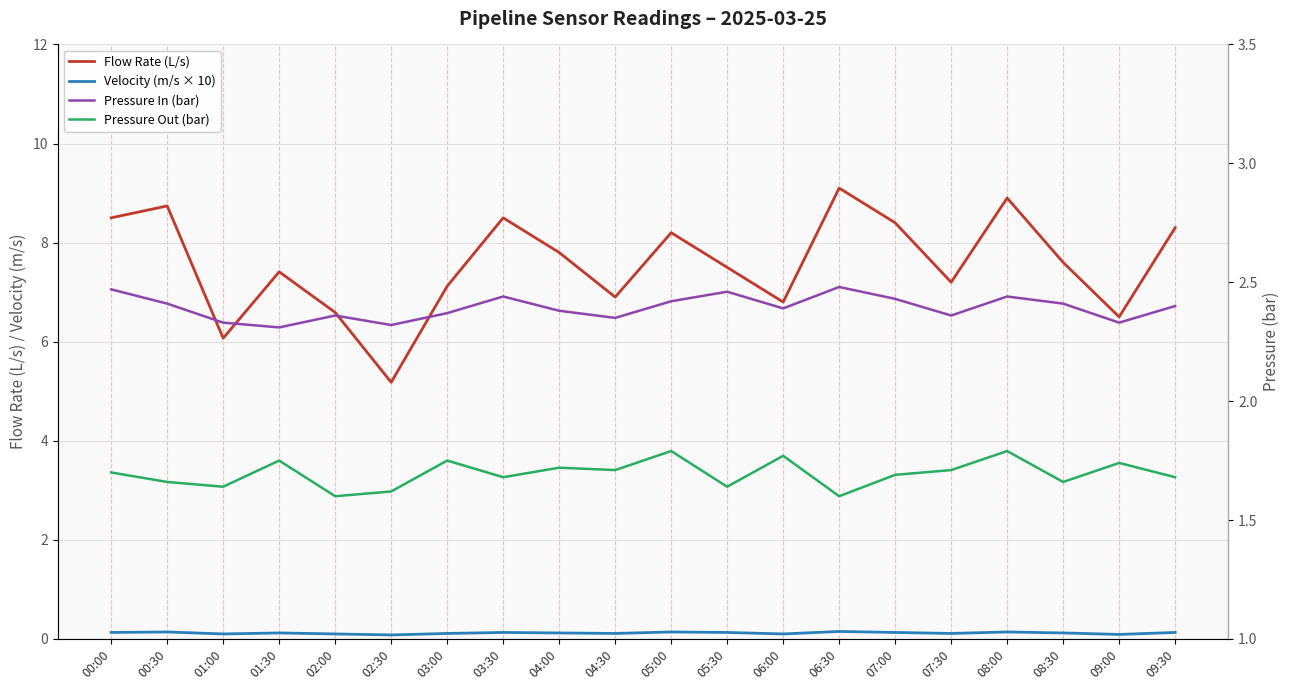

What are all the series names shown in the legend?

Flow Rate (L/s), Velocity (m/s × 10), Pressure In (bar), Pressure Out (bar)